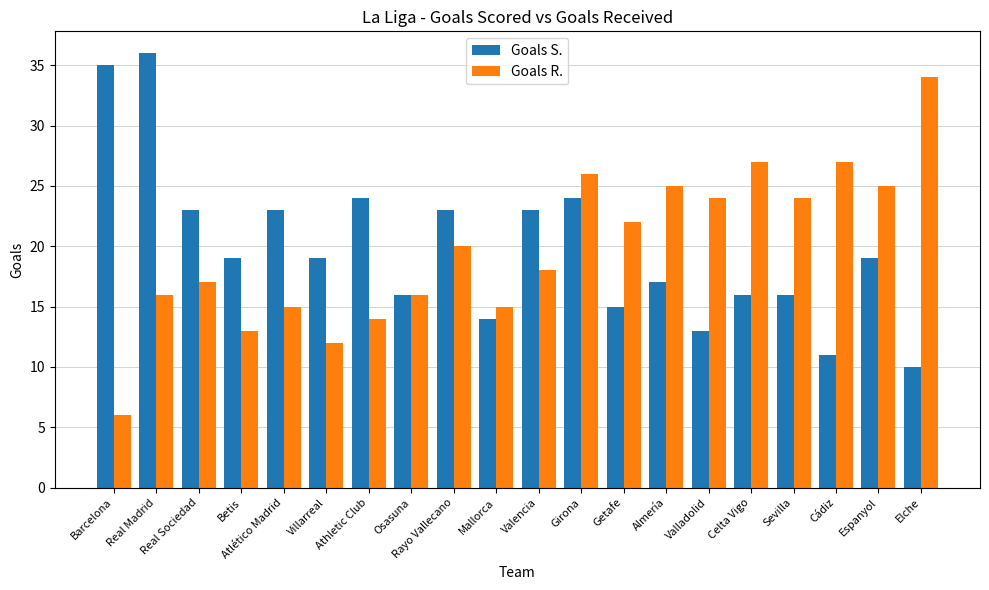

At which category is the sum across all series the highest?

Real Madrid